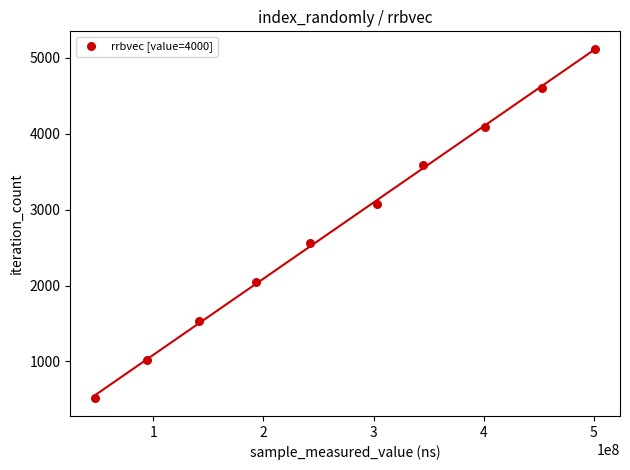

What is the average Y value?

2816